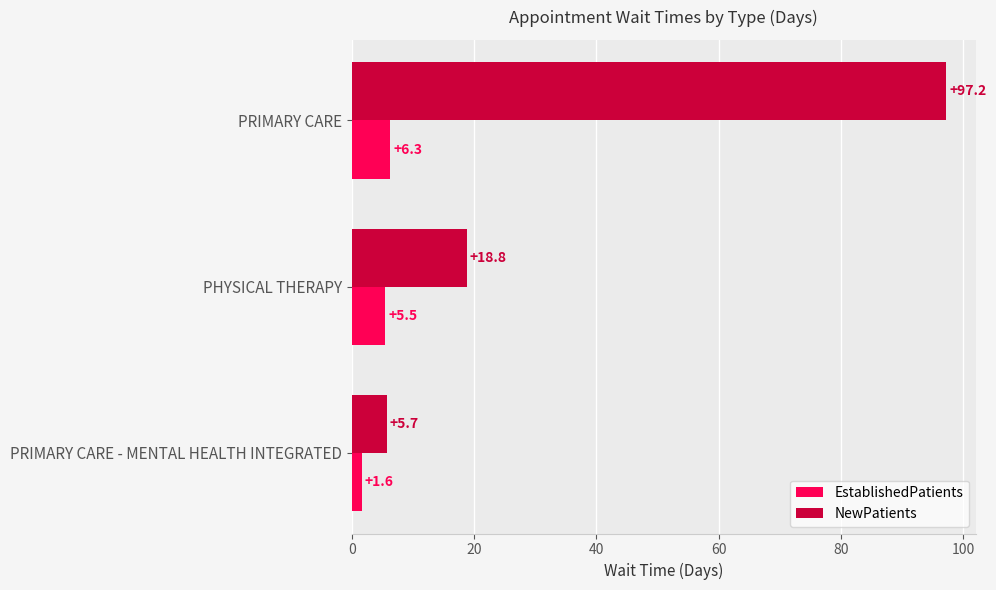

At which label is EstablishedPatients closest to 3?

PRIMARY CARE - MENTAL HEALTH INTEGRATED